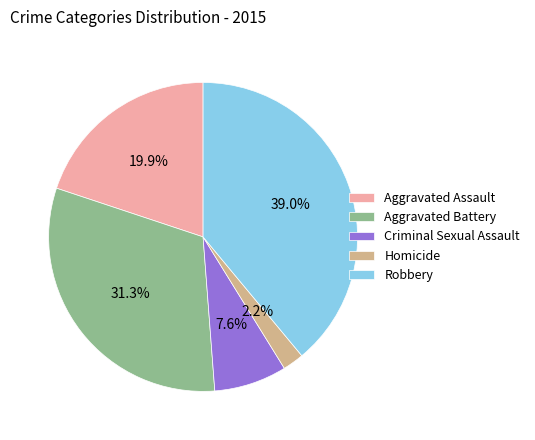

Which slice is the smallest?

Homicide